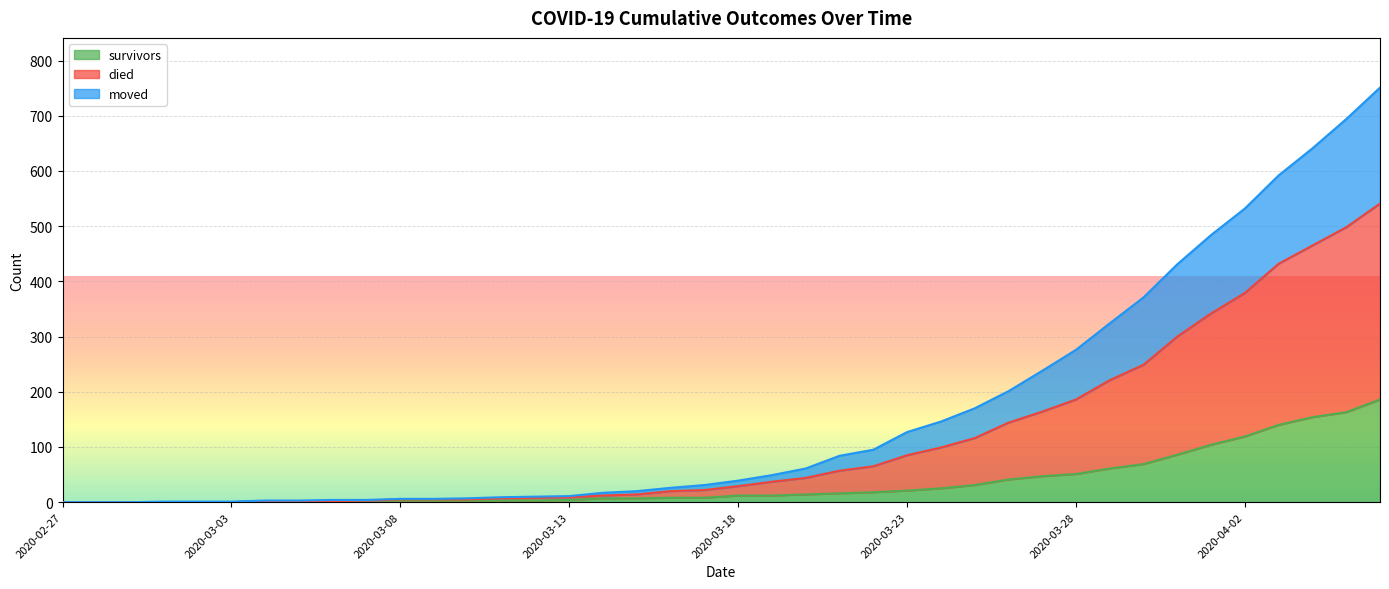

Which series has the largest total across all categories?

died